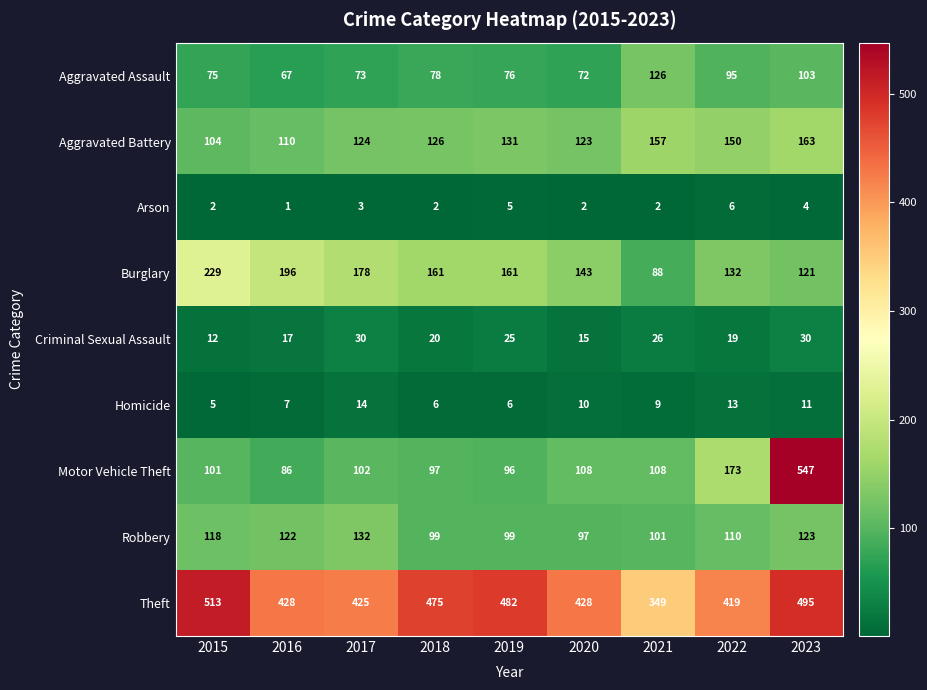

Rank the series by their maximum value, from lowest to highest.

Arson, Homicide, Criminal Sexual Assault, Aggravated Assault, Robbery, Aggravated Battery, Burglary, Theft, Motor Vehicle Theft